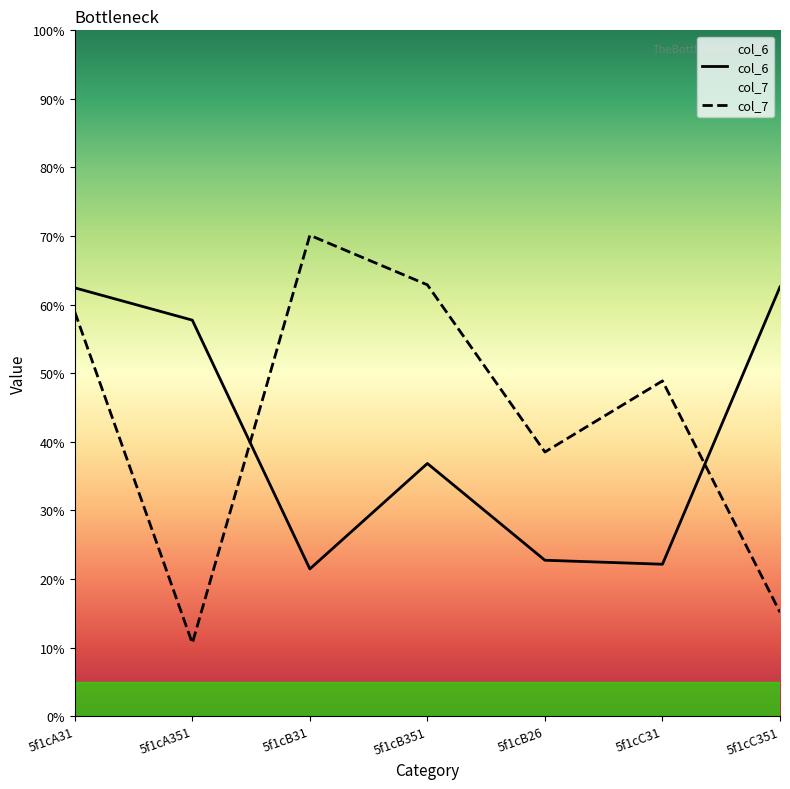

At which label does col_6 first exceed 3?

5f1cA31